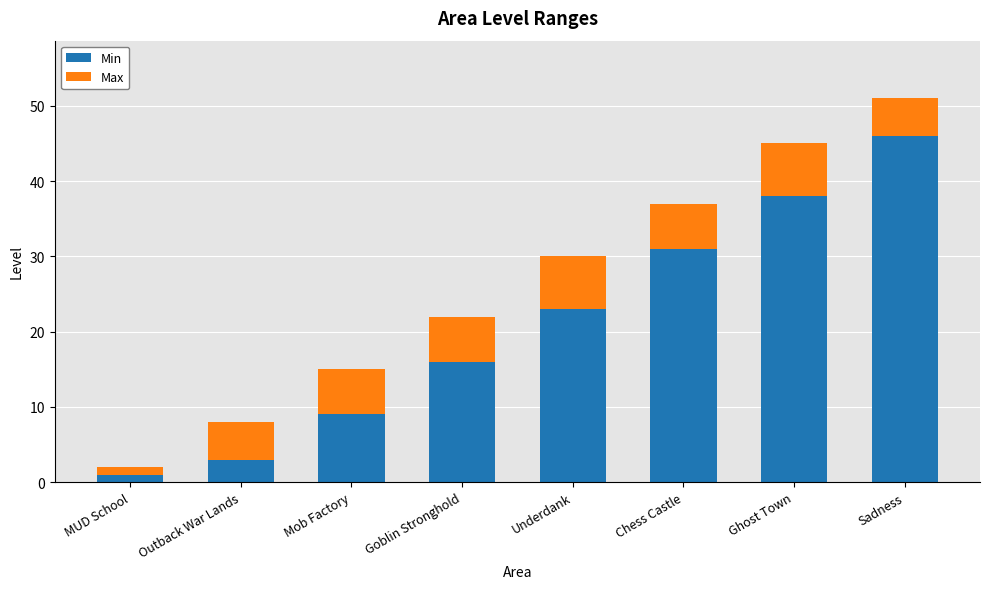

At which label does Min reach its minimum?

MUD School